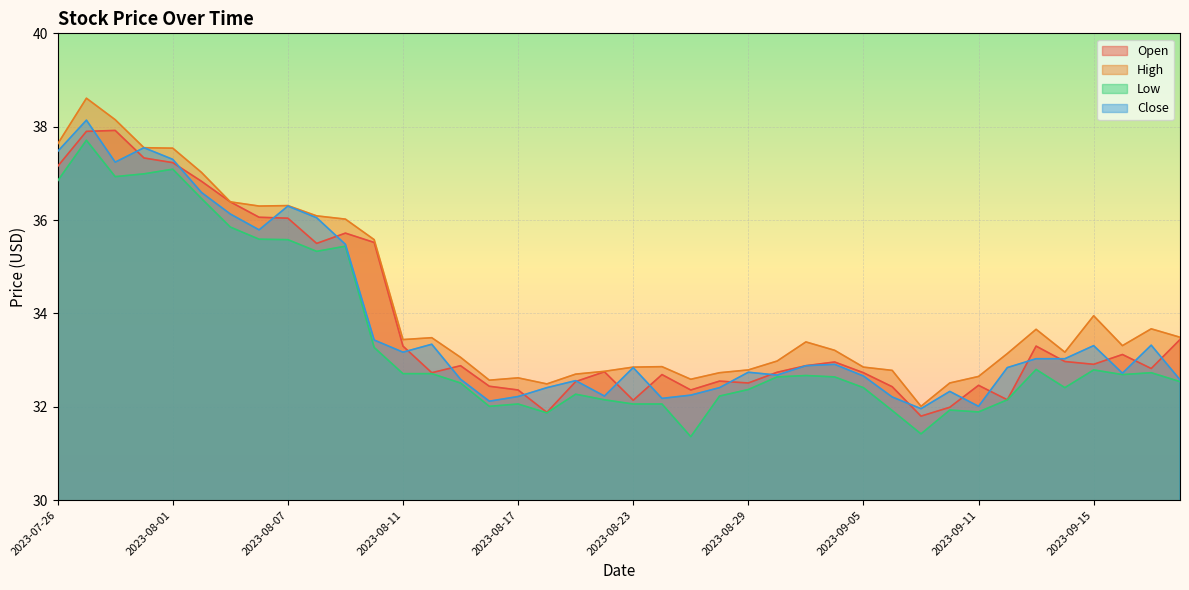

True or false: Open has more than 1 interior local peaks.

True